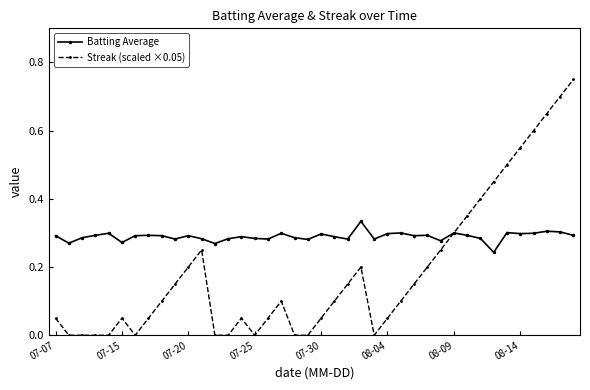

Which series has the largest range (max minus min)?

Streak (scaled ×0.05)